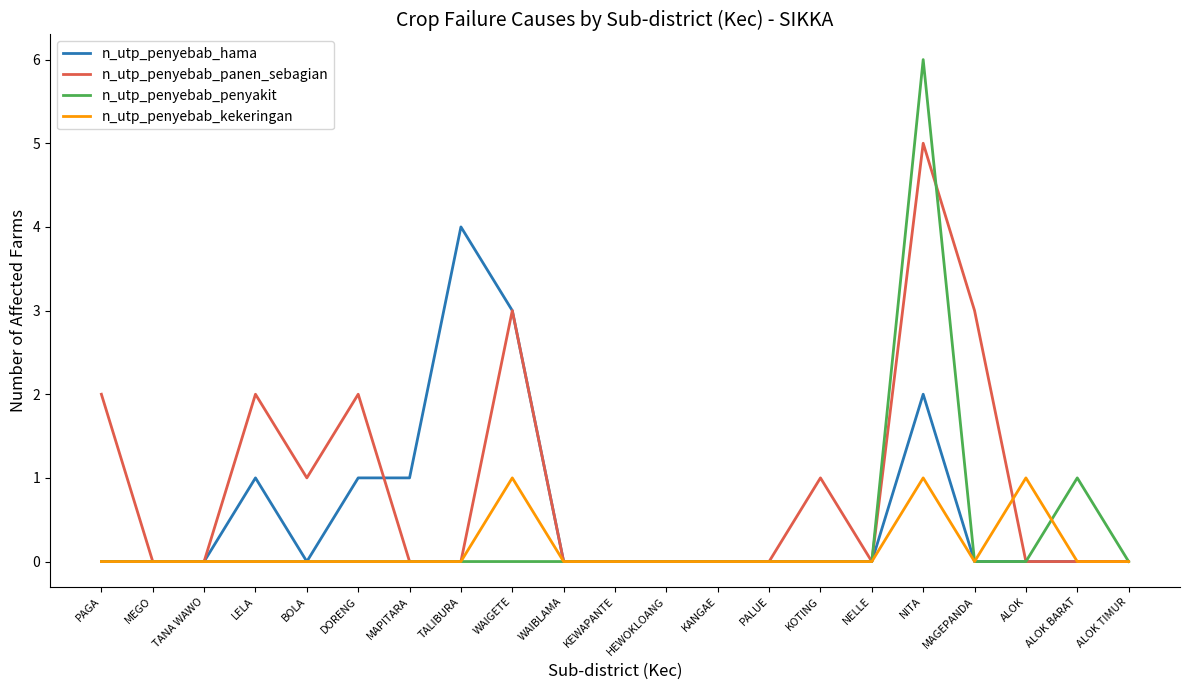

List the series in order of their overall mean, lowest first.

n_utp_penyebab_kekeringan, n_utp_penyebab_penyakit, n_utp_penyebab_hama, n_utp_penyebab_panen_sebagian